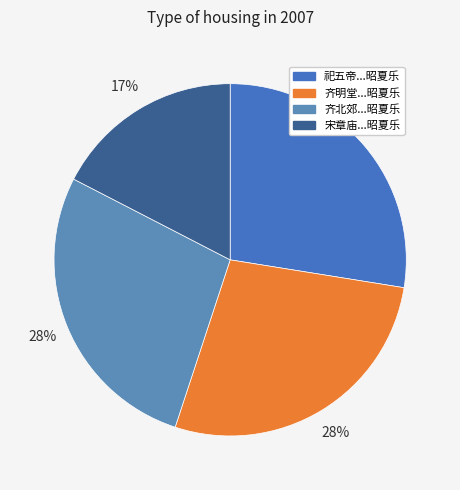

Is there any slice that represents more than half of the pie?

No